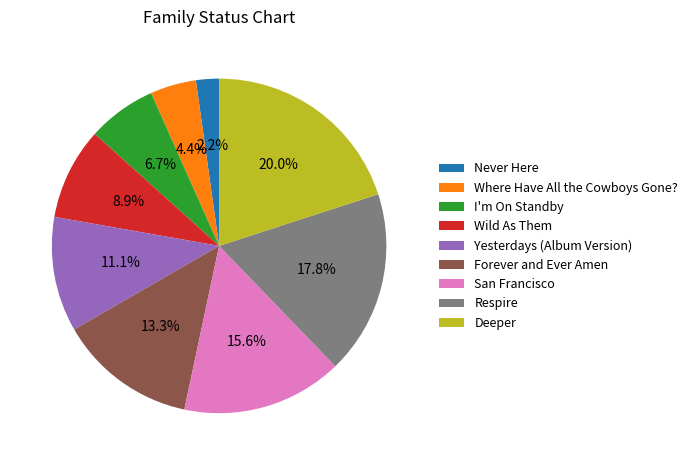

Is it true that Yesterdays (Album Version) is 1% of the pie?

False